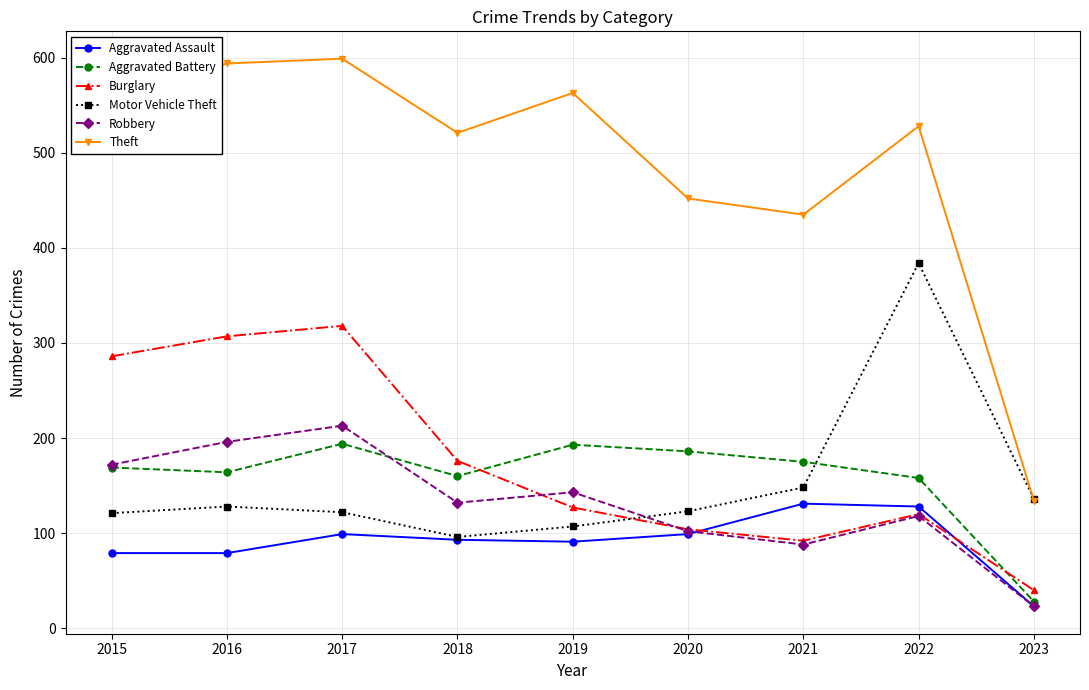

What is the average value of the Robbery series?

132